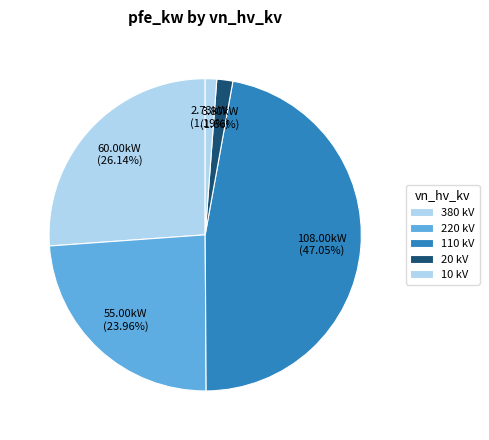

Which category has the smallest portion of the pie?

10